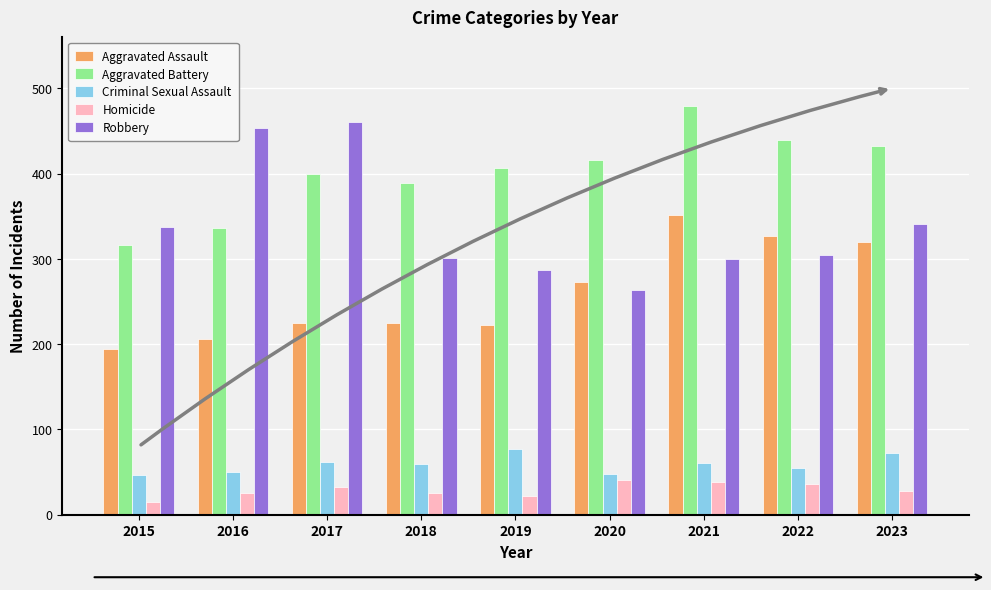

True or false: Aggravated Battery has a value of 407 at 2019.

True